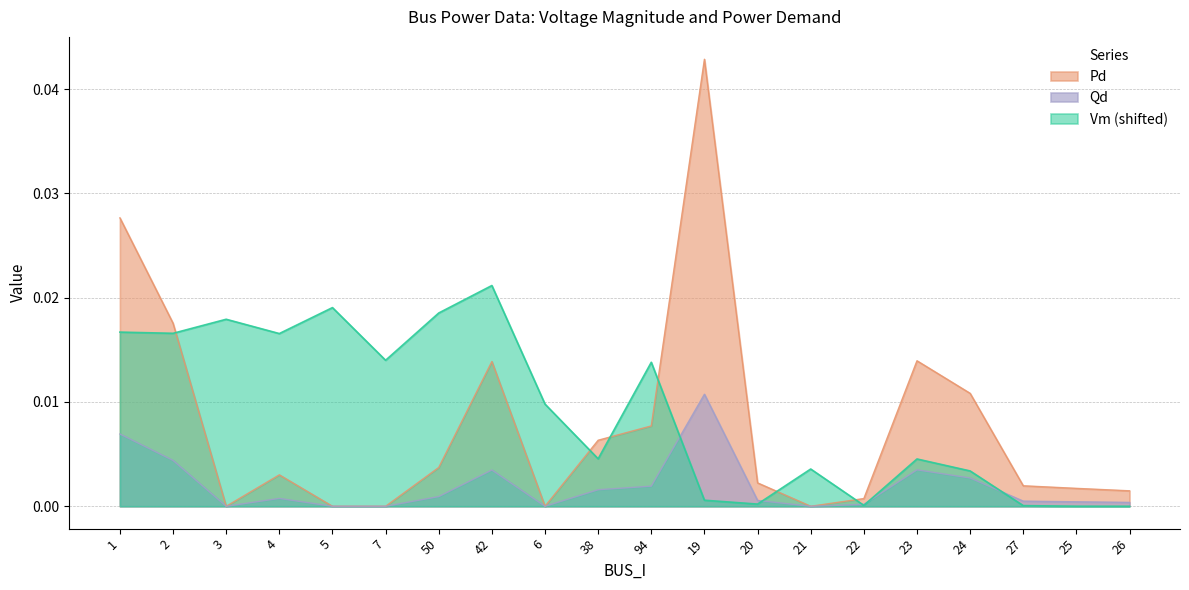

Which series has the largest total across all categories?

Vm (shifted)